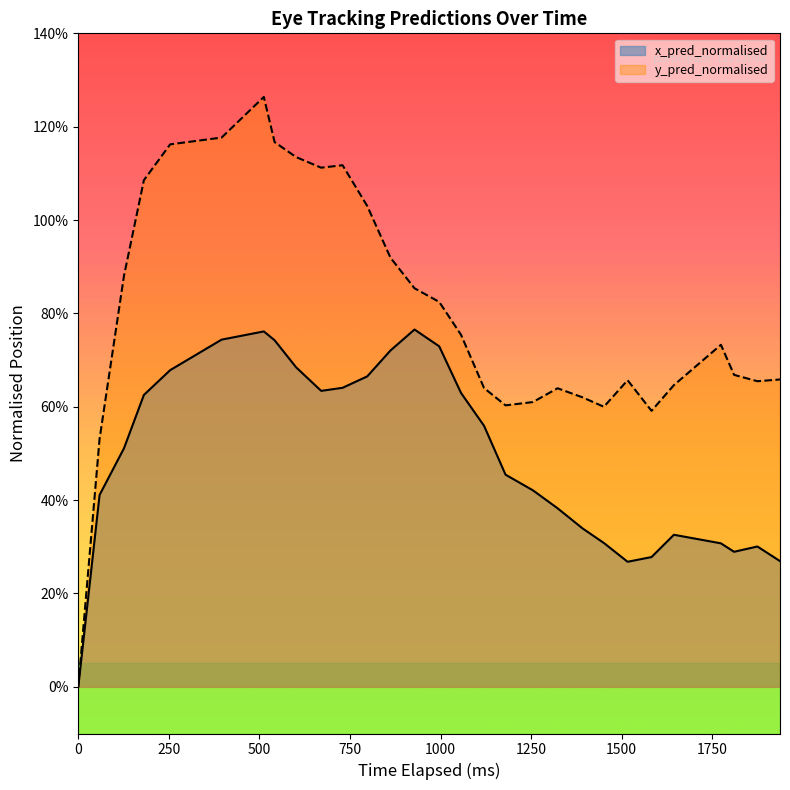

What are all the series names shown in the legend?

x_pred_normalised, y_pred_normalised